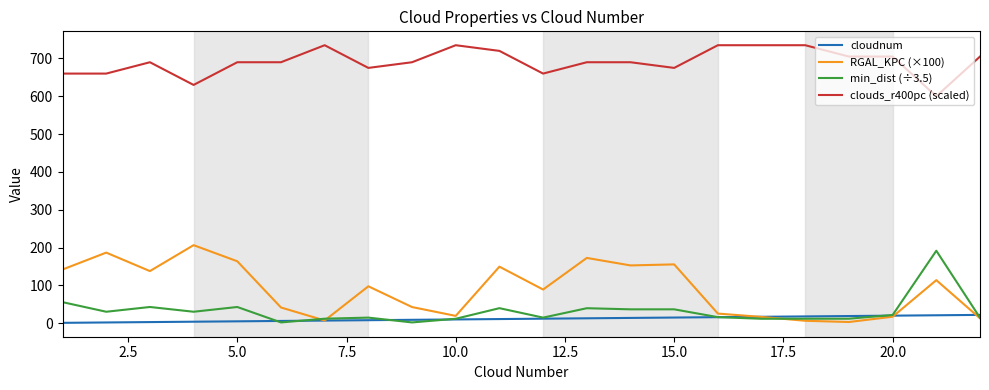

What is the maximum value shown in the chart?

735.0